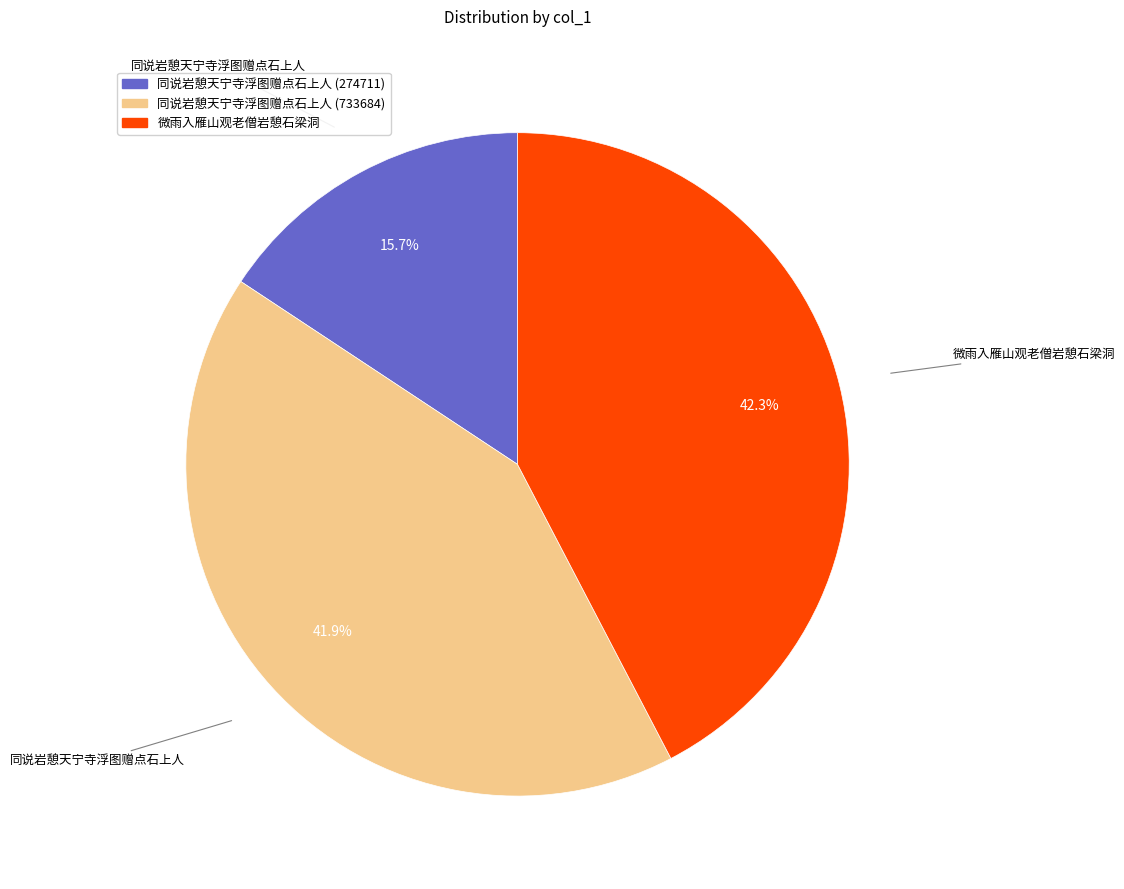

Is there a majority slice in this chart?

No